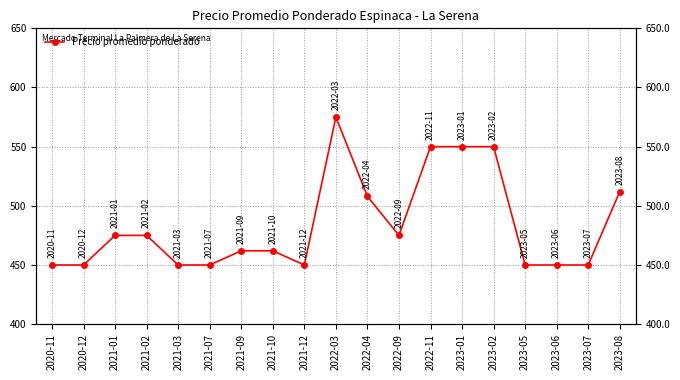

Does the chart have visible grid lines?

Yes